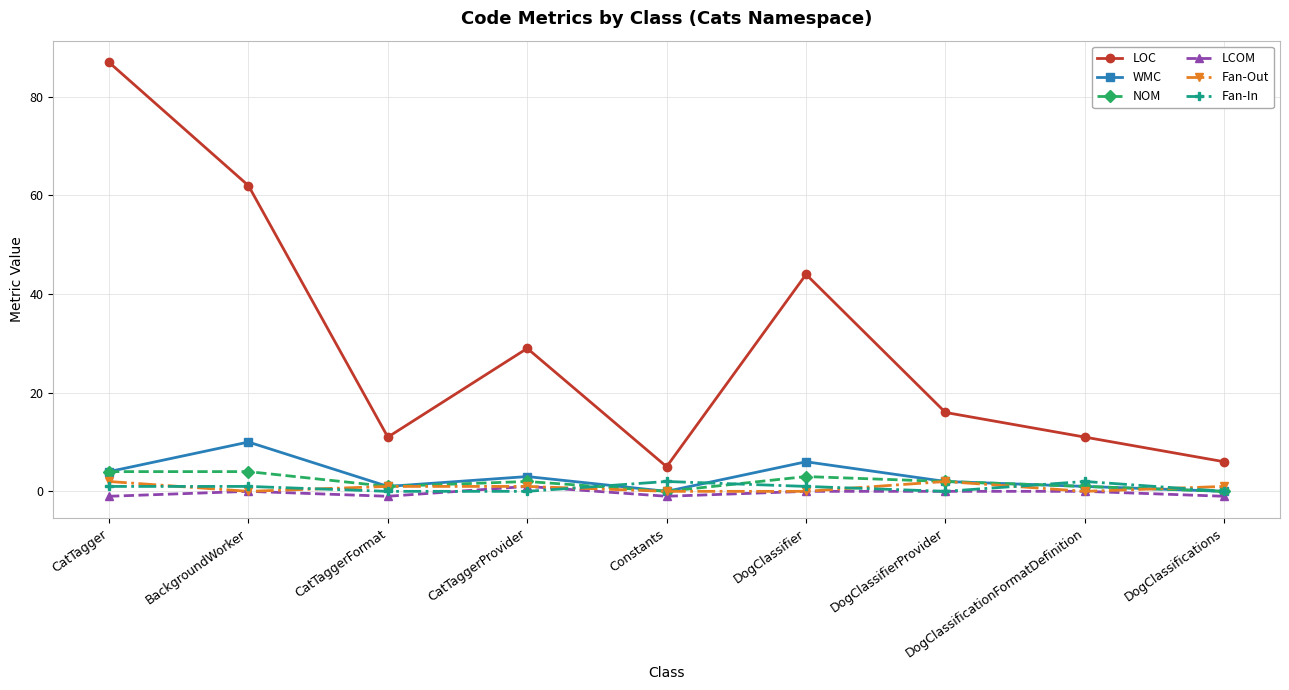

What is the maximum value for NOM?

4